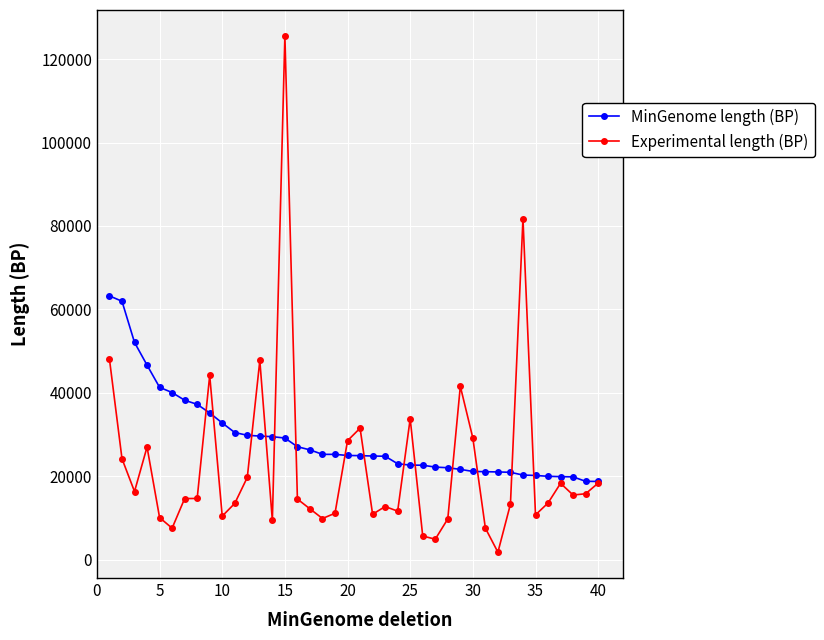

What is the highest value of the Experimental length (BP) series?

125567